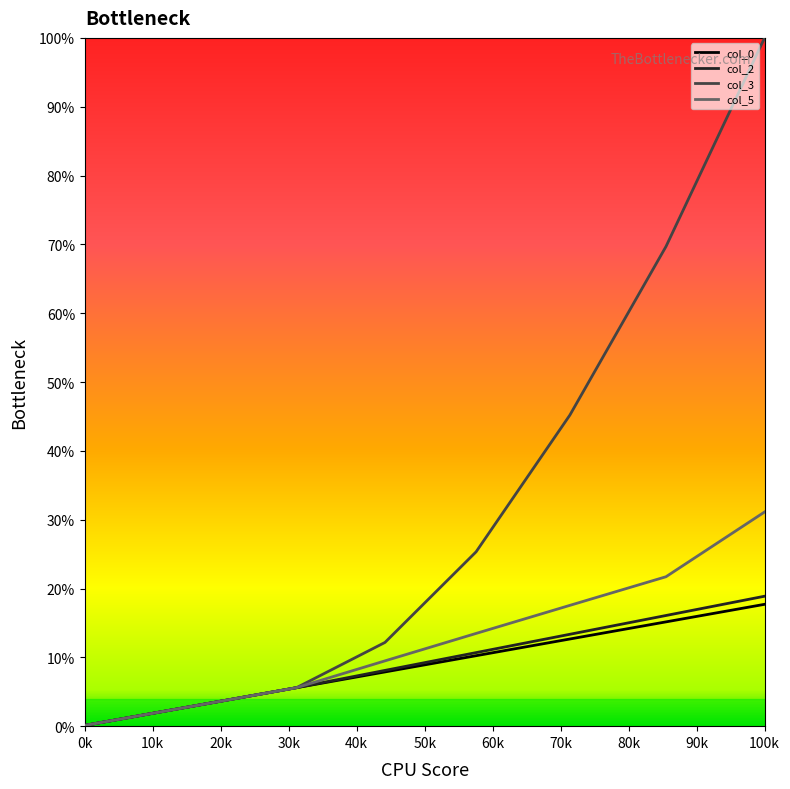

What is the difference between the second highest and minimum values in the col_3 series?

69.6